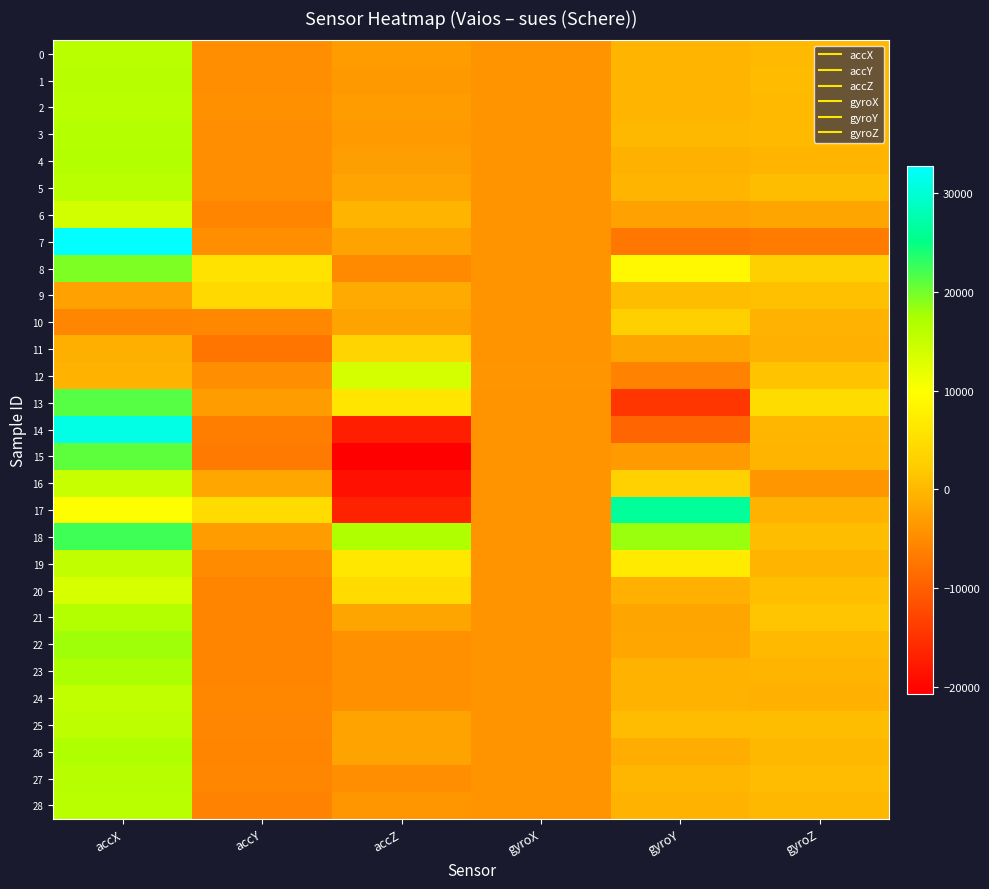

Reading right to left, extract all data points from this chart.

0: gyroZ=147	gyroY=-304	gyroX=-4016	accZ=-2952	accY=-4628	accX=16084
1: gyroZ=347	gyroY=-235	gyroX=-4000	accZ=-3400	accY=-4580	accX=16256
2: gyroZ=225	gyroY=-381	gyroX=-4032	accZ=-2992	accY=-4436	accX=15972
3: gyroZ=234	gyroY=31	gyroX=-4000	accZ=-3160	accY=-4584	accX=16532
4: gyroZ=-277	gyroY=-669	gyroX=-4000	accZ=-2820	accY=-4636	accX=16688
5: gyroZ=628	gyroY=-287	gyroX=-4016	accZ=-2140	accY=-4616	accX=15996
6: gyroZ=-2066	gyroY=-2501	gyroX=-4000	accZ=-380	accY=-5780	accX=13800
7: gyroZ=-6639	gyroY=-7302	gyroX=-3984	accZ=-2248	accY=-4492	accX=32767
8: gyroZ=2901	gyroY=8903	gyroX=-3984	accZ=-5080	accY=5580	accX=19492
9: gyroZ=990	gyroY=549	gyroX=-4000	accZ=-1472	accY=4292	accX=-2532
10: gyroZ=-544	gyroY=2953	gyroX=-4016	accZ=-2196	accY=-5400	accX=-5620
11: gyroZ=-889	gyroY=-2023	gyroX=-4000	accZ=3524	accY=-7428	accX=-988
12: gyroZ=1290	gyroY=-6007	gyroX=-3952	accZ=13740	accY=-4532	accX=-508
13: gyroZ=4683	gyroY=-14392	gyroX=-4032	accZ=6108	accY=-3004	accX=21240
14: gyroZ=-104	gyroY=-9262	gyroX=-4000	accZ=-17096	accY=-6392	accX=31052
15: gyroZ=-370	gyroY=-3256	gyroX=-4048	accZ=-20644	accY=-6860	accX=20892
16: gyroZ=-3692	gyroY=3127	gyroX=-3984	accZ=-18720	accY=-1800	accX=14916
17: gyroZ=-463	gyroY=26361	gyroX=-4016	accZ=-16736	accY=4748	accX=9948
18: gyroZ=598	gyroY=18238	gyroX=-4000	accZ=16876	accY=-3084	accX=22316
19: gyroZ=-354	gyroY=6763	gyroX=-4016	accZ=6344	accY=-4796	accX=15356
20: gyroZ=913	gyroY=-805	gyroX=-4016	accZ=4512	accY=-5776	accX=13476
21: gyroZ=1498	gyroY=-2068	gyroX=-4000	accZ=-2044	accY=-5636	accX=16660
22: gyroZ=259	gyroY=-1925	gyroX=-3984	accZ=-4312	accY=-5672	accX=18048
23: gyroZ=-231	gyroY=-407	gyroX=-3984	accZ=-4376	accY=-5660	accX=17240
24: gyroZ=-737	gyroY=-594	gyroX=-4000	accZ=-4400	accY=-5436	accX=15524
25: gyroZ=581	gyroY=450	gyroX=-4016	accZ=-2272	accY=-5520	accX=15736
26: gyroZ=22	gyroY=-1200	gyroX=-4000	accZ=-2308	accY=-5712	accX=16920
27: gyroZ=461	gyroY=-181	gyroX=-4016	accZ=-4588	accY=-5584	accX=16188
28: gyroZ=102	gyroY=-462	gyroX=-4032	accZ=-3676	accY=-5844	accX=16056